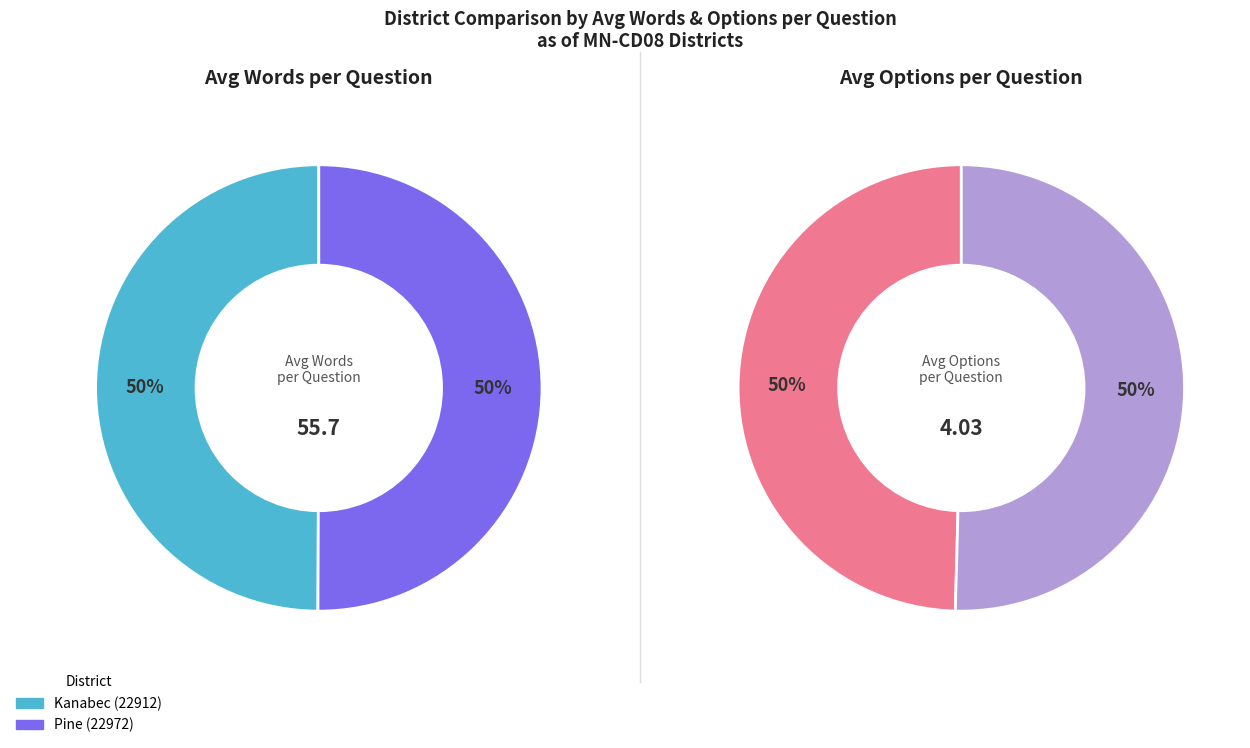

To the nearest percent, what portion does Pine (22972) represent?

50%